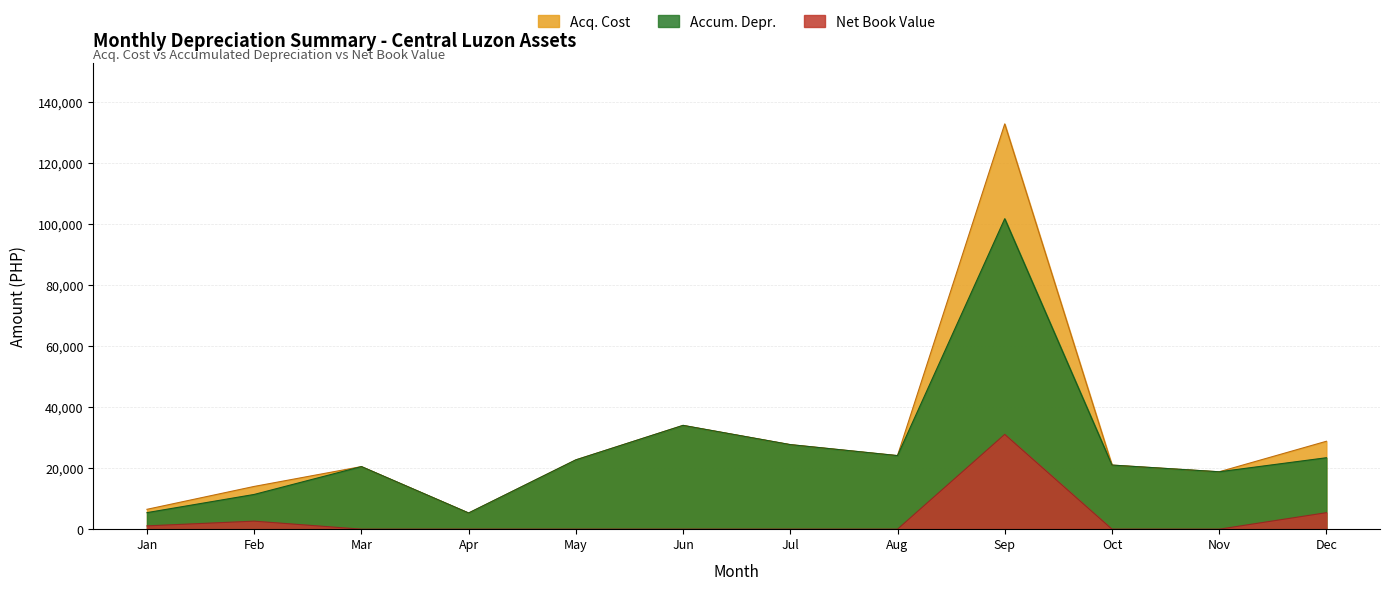

How many interior local valleys does the Accum. Depr. series have?

3